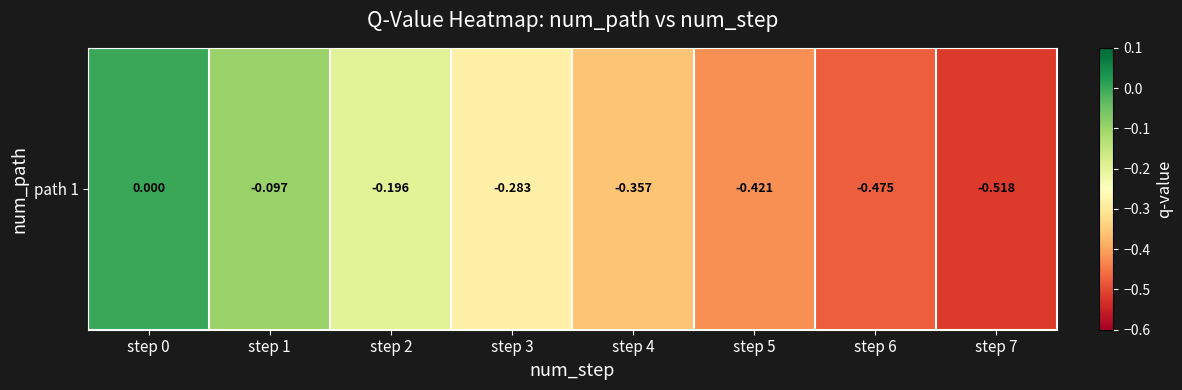

At which label is the value closest to 0?

step 0